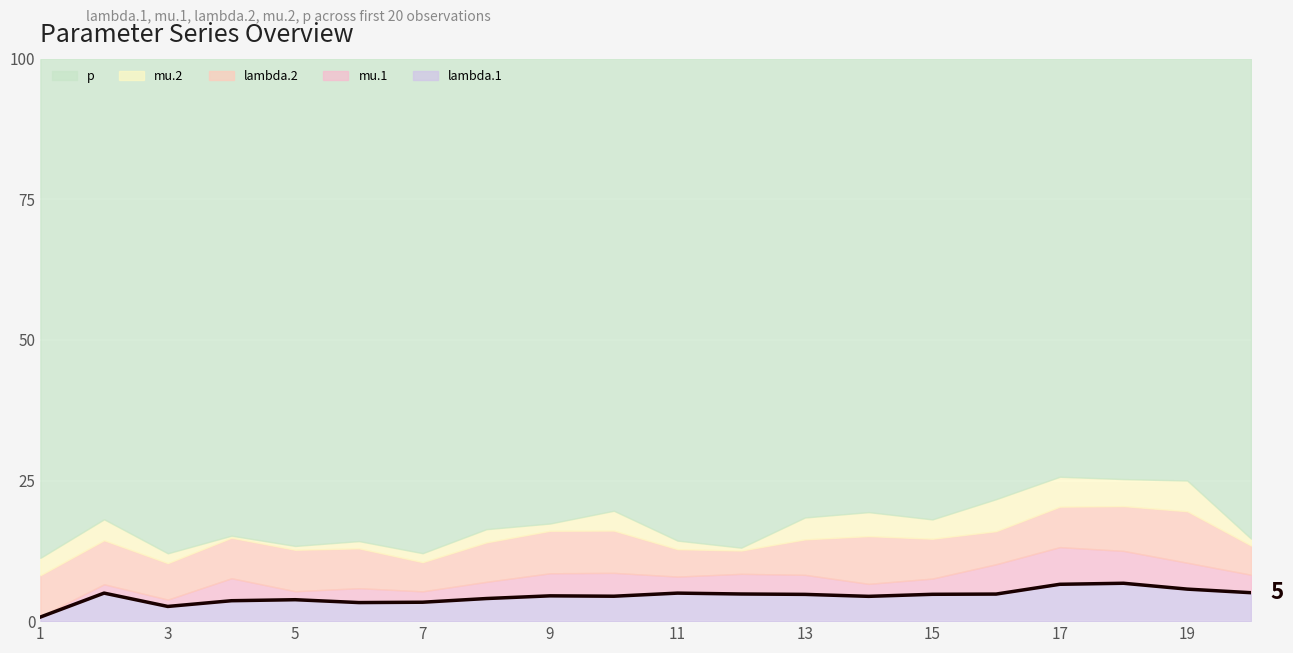

True or false: there are more than 2 points higher than both neighbors.

True